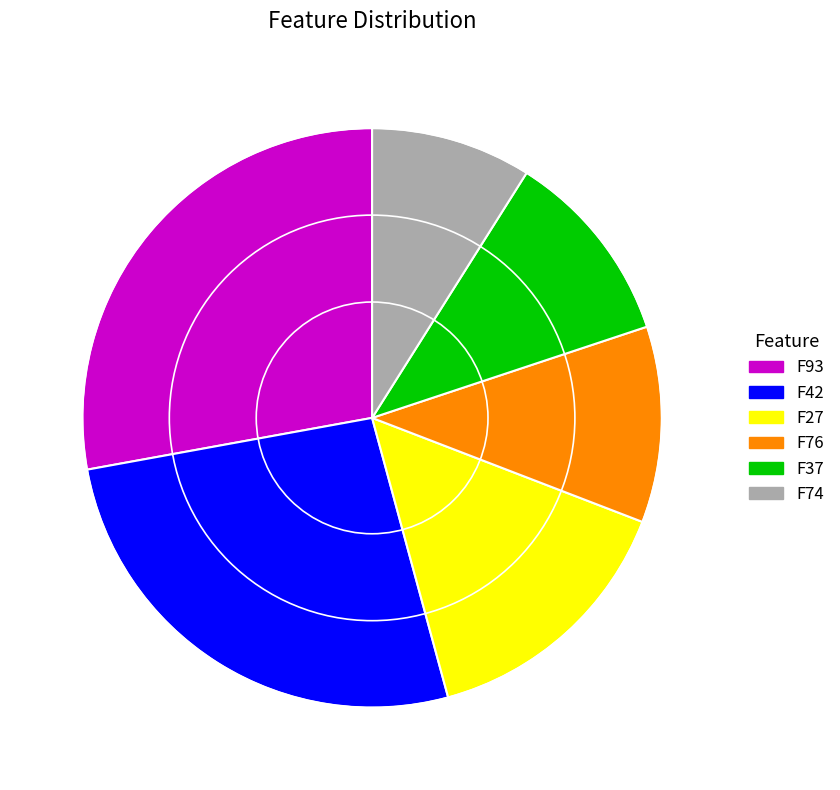

Does F42 represent more than half of the total?

No